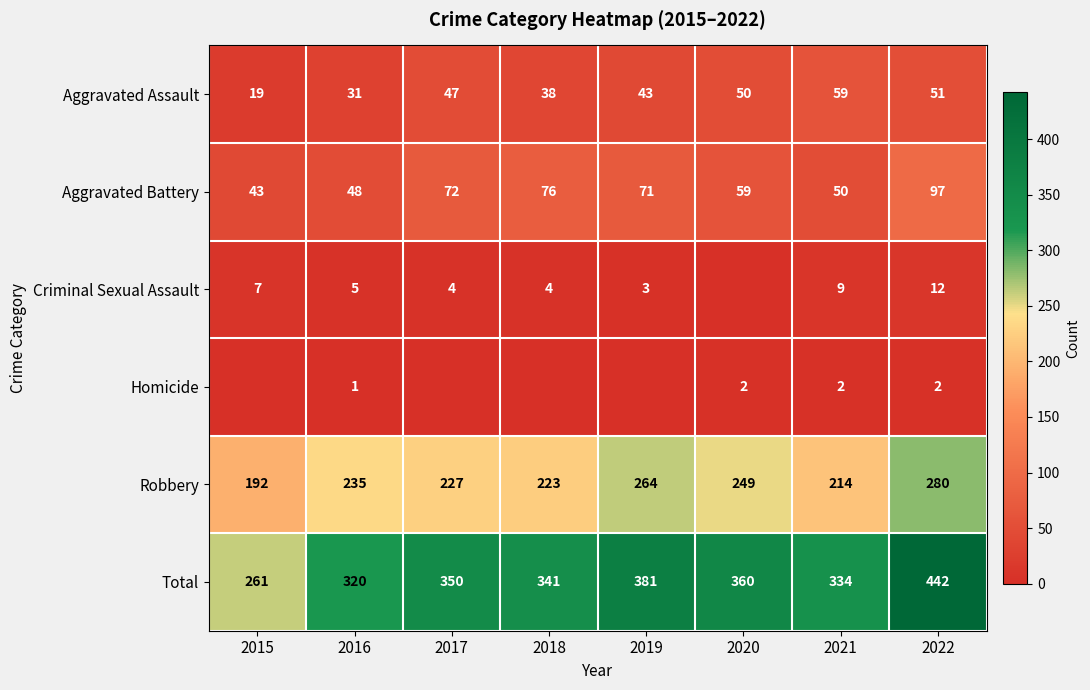

Count the number of data series in this chart.

6